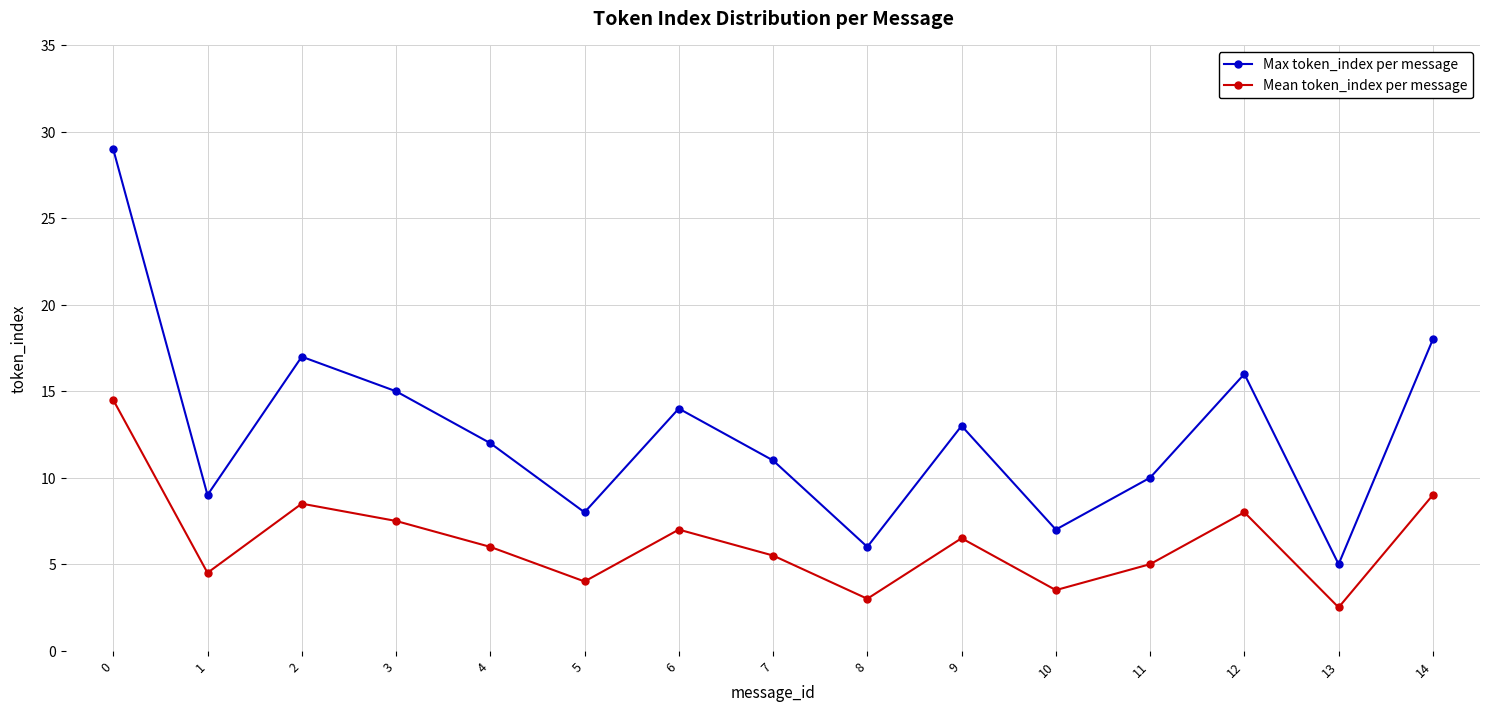

What are all the series names shown in the legend?

Max token_index per message, Mean token_index per message